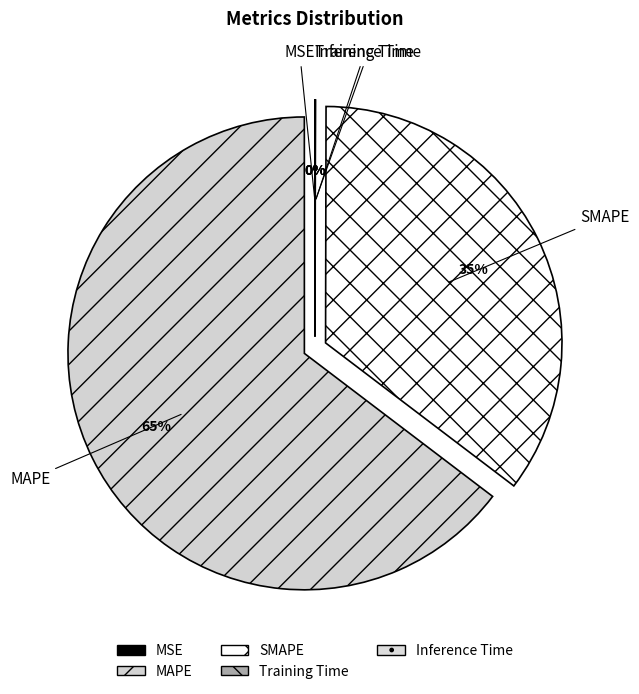

To the nearest percent, what is the average slice percentage?

20%